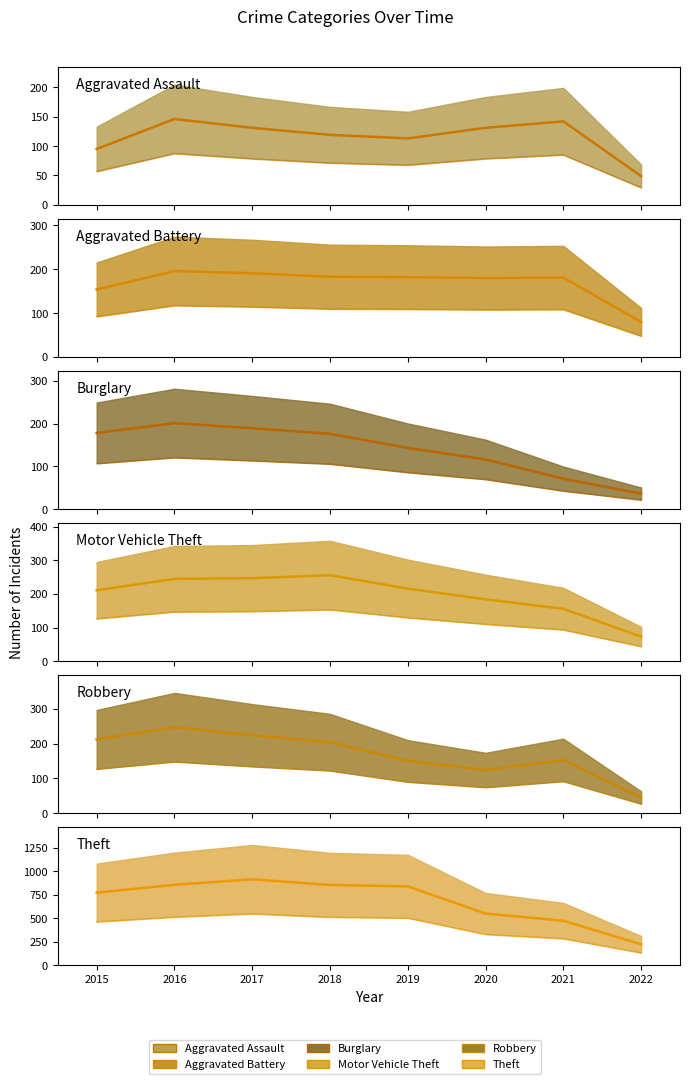

True or false: Motor Vehicle Theft (median) and Robbery (median) intersect in this chart.

True